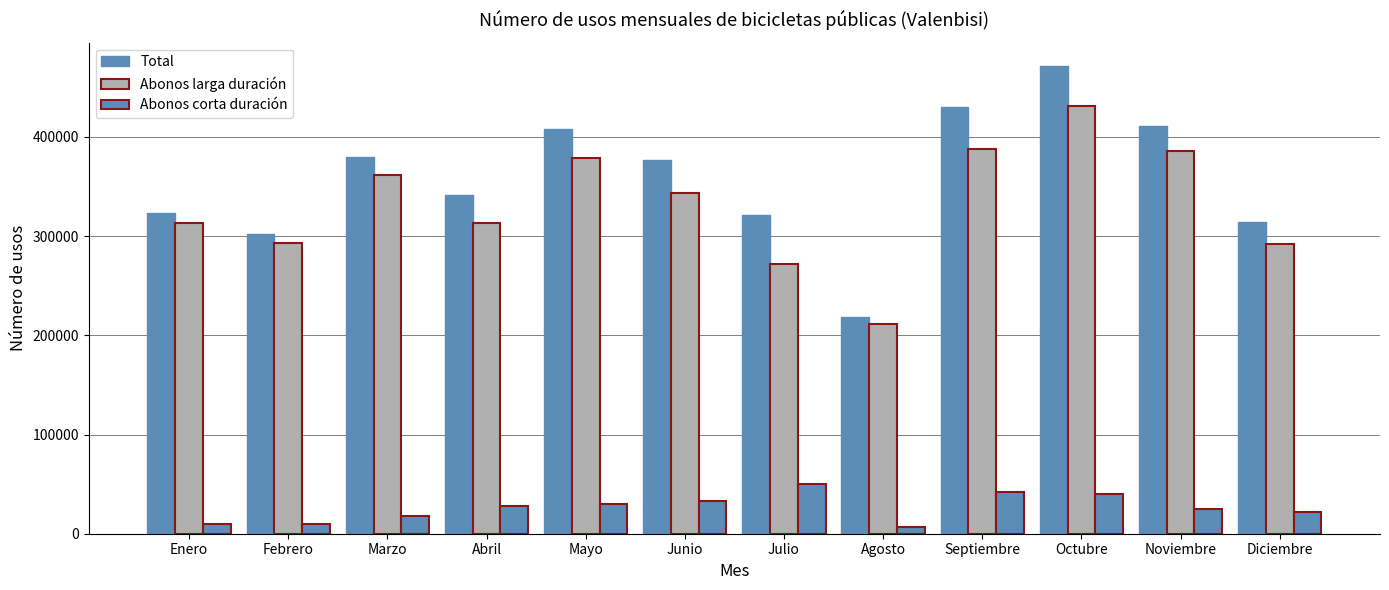

Which series has the largest total across all categories?

Total